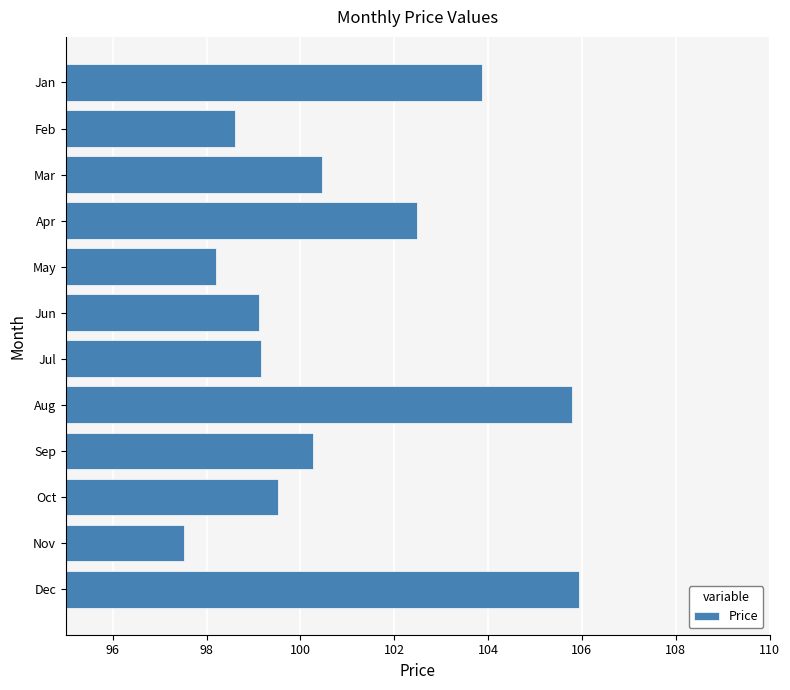

What is the difference between the maximum and minimum values?

8.4